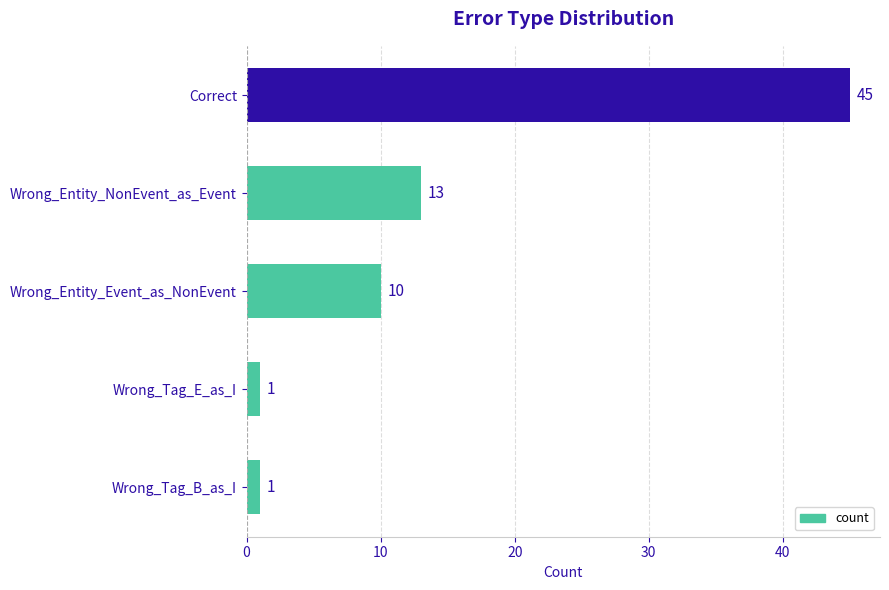

How many bars are there in total?

5